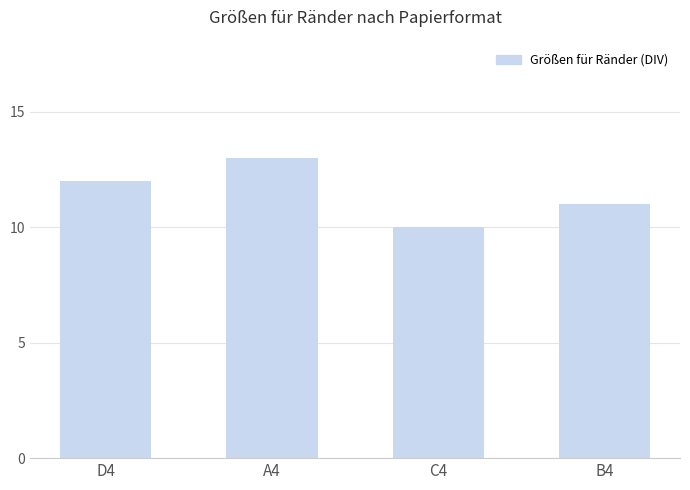

What is the label of the 4th bar from the left?

B4